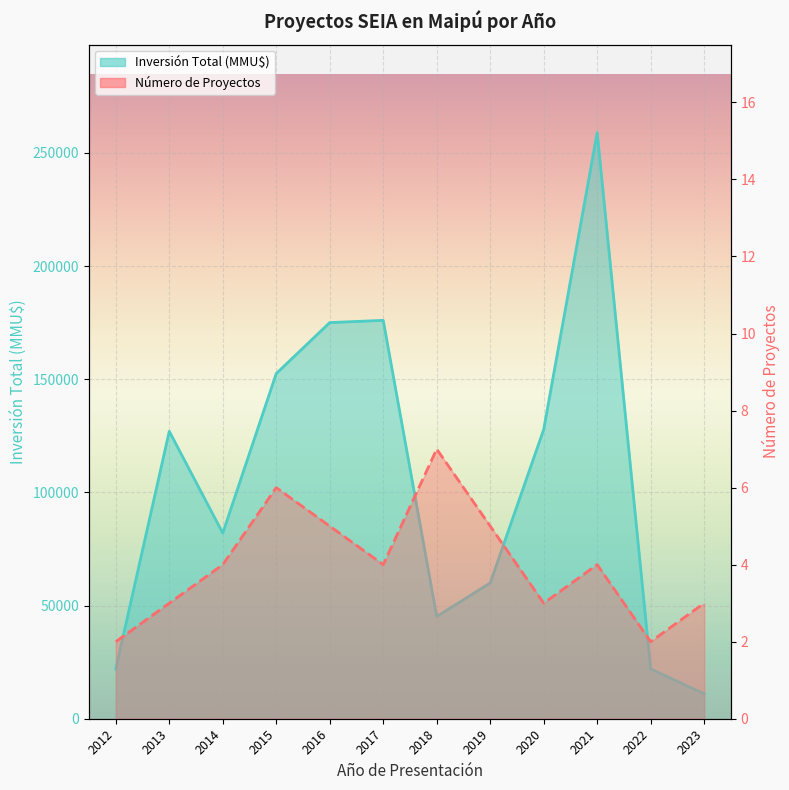

Rank the categories by Inversión Total (MMU$) value from highest to lowest.

2021, 2017, 2016, 2015, 2020, 2013, 2014, 2019, 2018, 2012, 2022, 2023